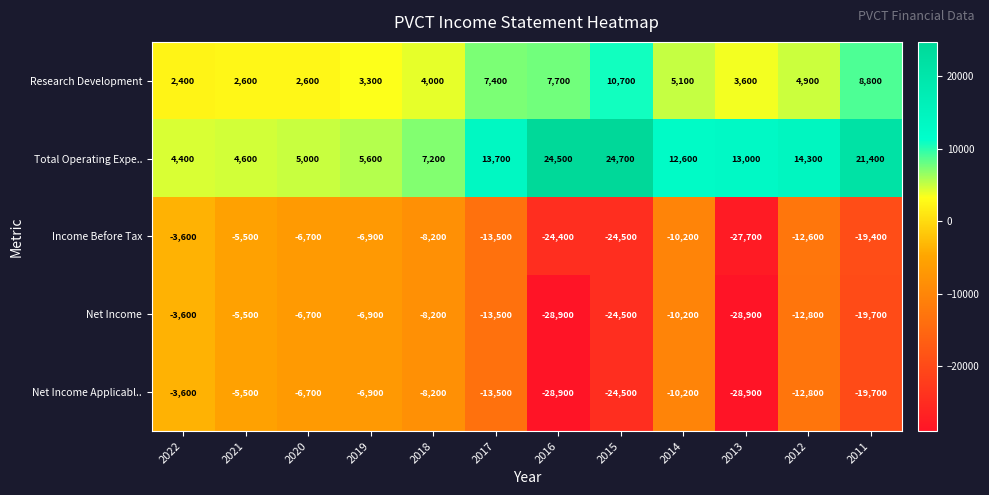

What is the difference between the maximum and minimum values in the Income Before Tax series?

24100